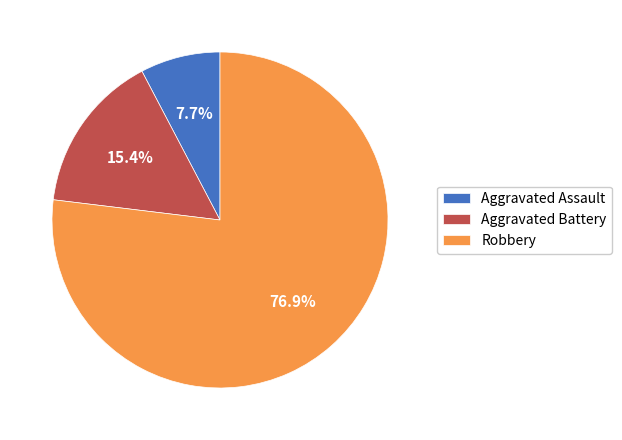

True or false: Aggravated Battery accounts for 24% of the total.

False